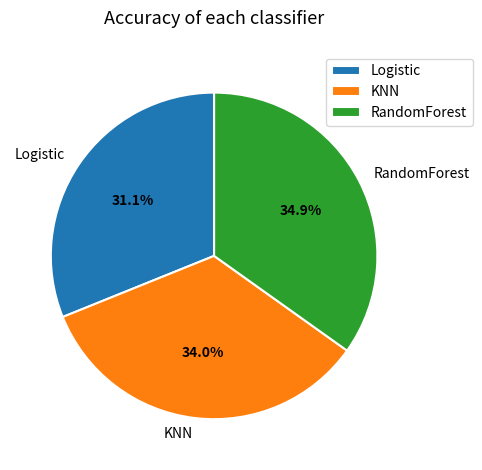

Which has a higher value, KNN or Logistic?

KNN